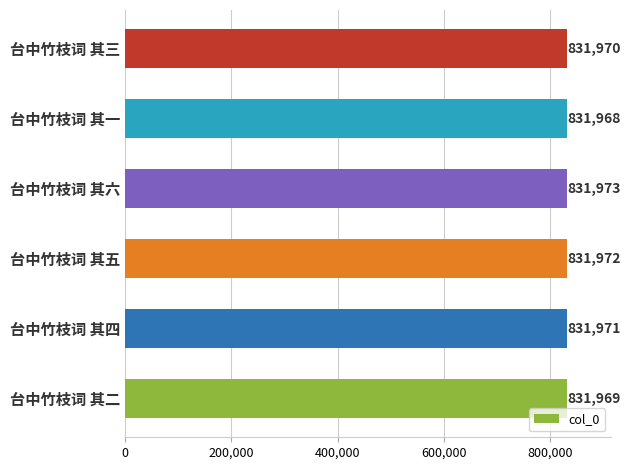

Rank the categories by value from highest to lowest.

台中竹枝词 其六, 台中竹枝词 其五, 台中竹枝词 其四, 台中竹枝词 其三, 台中竹枝词 其二, 台中竹枝词 其一